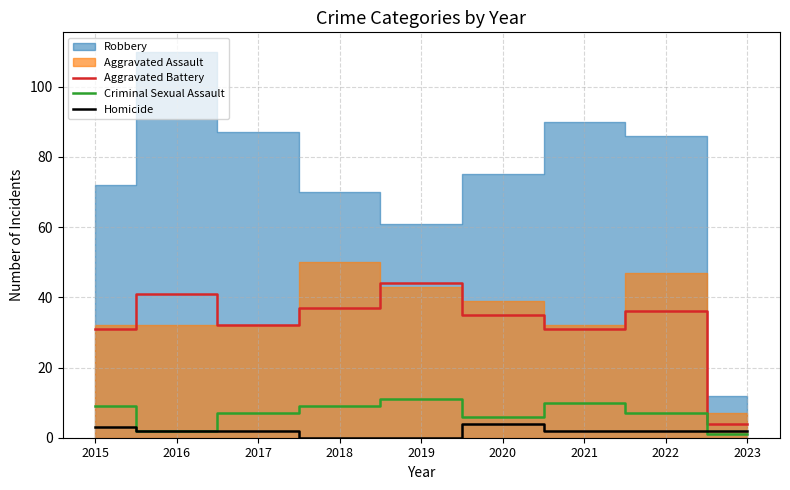

List the labels in order of Aggravated Battery value, smallest first.

2023, 2015, 2021, 2017, 2020, 2022, 2018, 2016, 2019